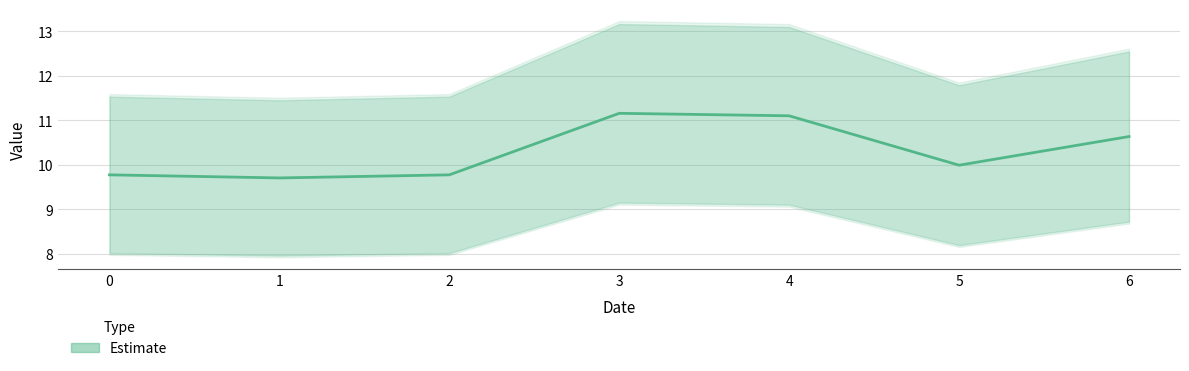

At which category does the data reach its first local valley?

1